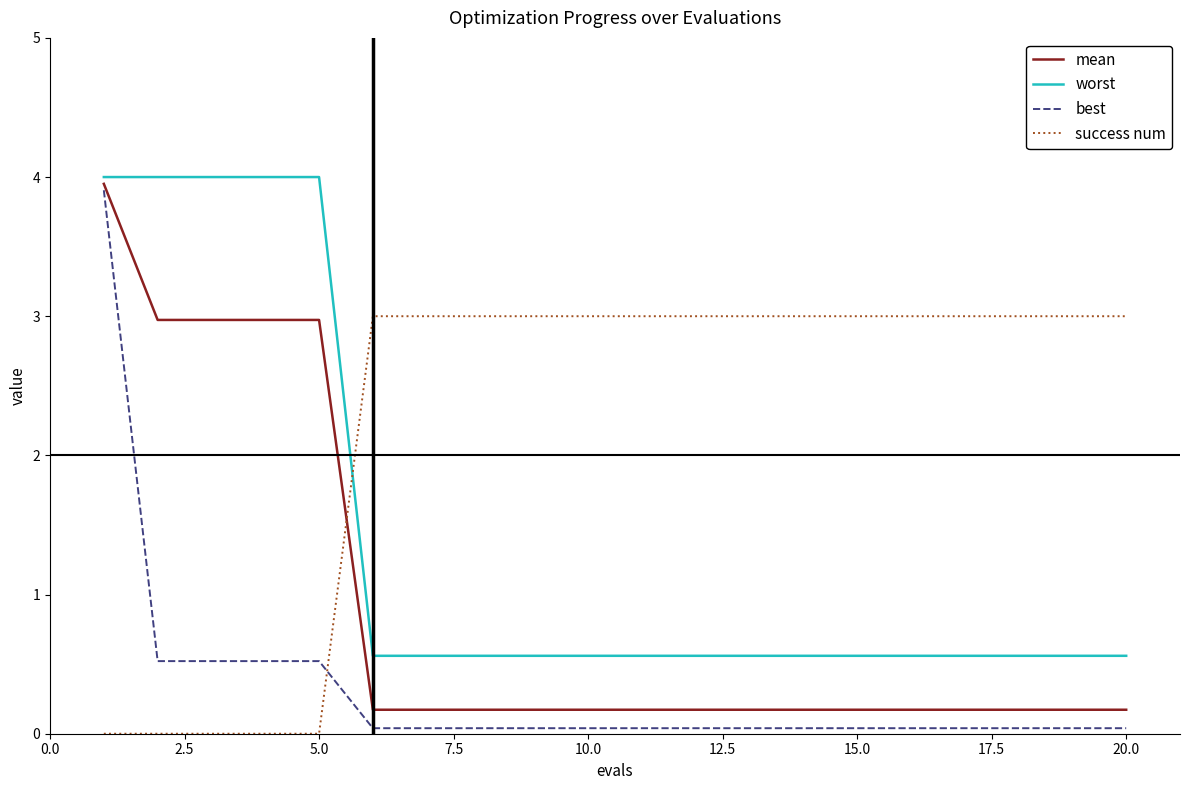

Which series has the largest range (max minus min)?

best